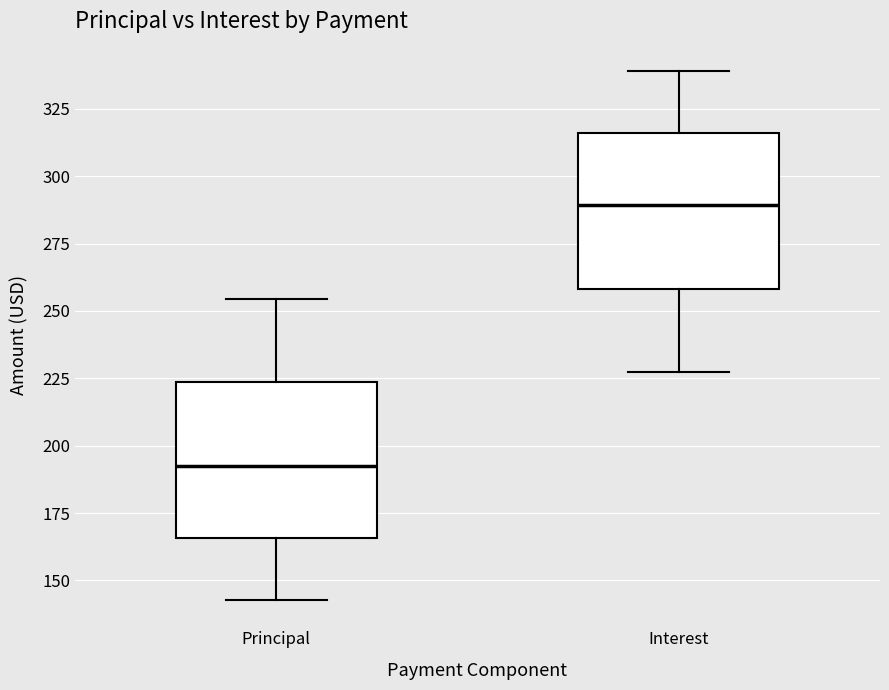

Where is the upper edge of the box for Interest on the y-axis? The values are not printed on the chart, so give them approximately, as read against the axis.

315